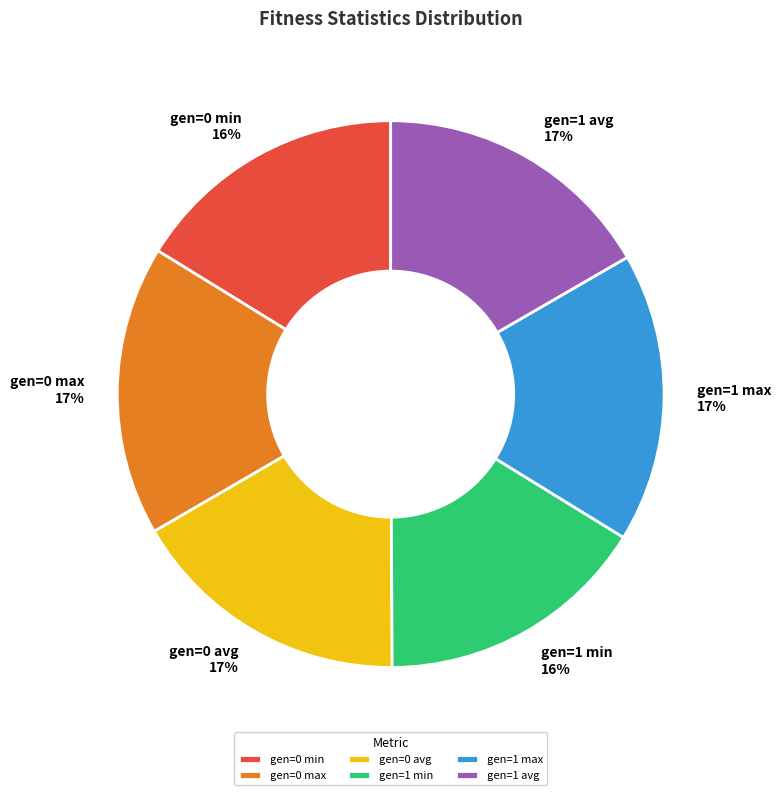

Count the number of slices in the pie.

6